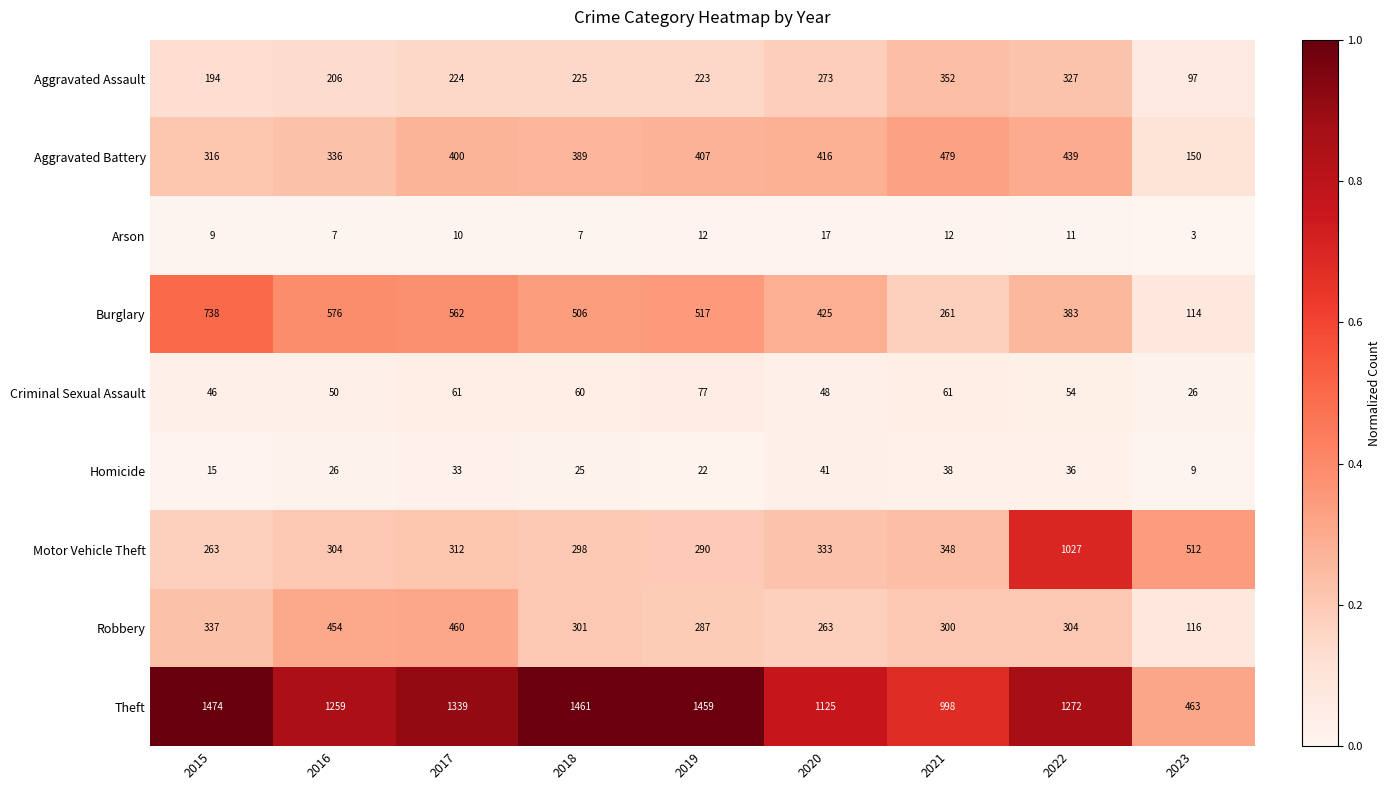

What is the total value across all series at 2019?

3294